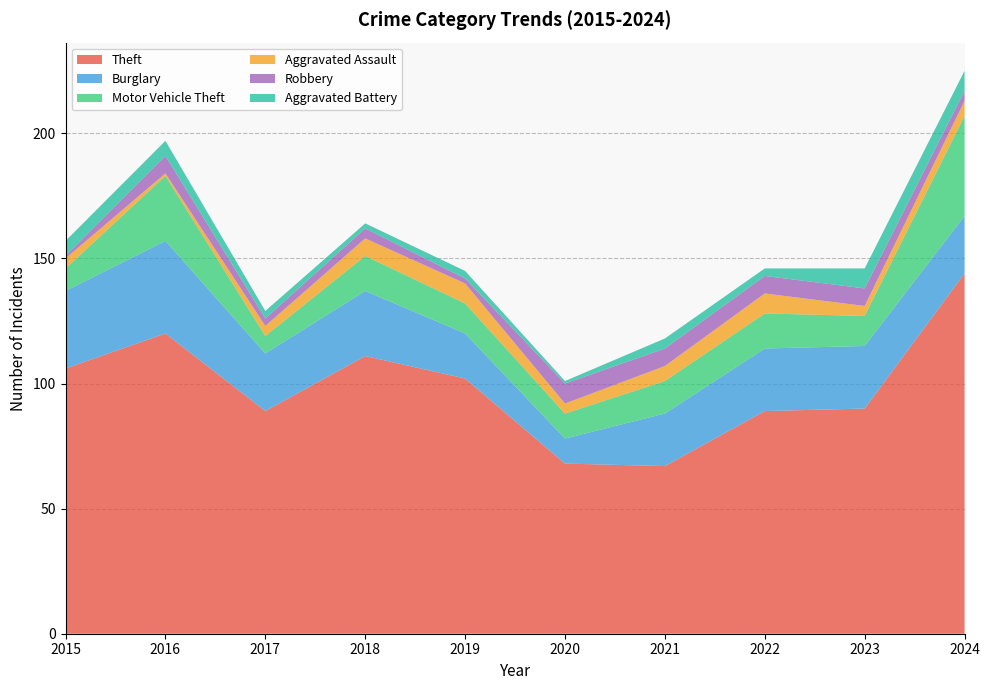

Reading left to right, extract all data points from this chart.

Theft: 2015=106	2016=120	2017=89	2018=111	2019=102	2020=68	2021=67	2022=89	2023=90	2024=144
Burglary: 2015=31	2016=37	2017=23	2018=26	2019=18	2020=10	2021=21	2022=25	2023=25	2024=23
Motor Vehicle Theft: 2015=9	2016=26	2017=7	2018=14	2019=12	2020=10	2021=13	2022=14	2023=12	2024=40
Aggravated Assault: 2015=4	2016=1	2017=4	2018=7	2019=8	2020=4	2021=6	2022=8	2023=4	2024=6
Robbery: 2015=1	2016=7	2017=3	2018=4	2019=2	2020=8	2021=7	2022=7	2023=7	2024=4
Aggravated Battery: 2015=6	2016=6	2017=3	2018=2	2019=3	2020=1	2021=4	2022=3	2023=8	2024=8